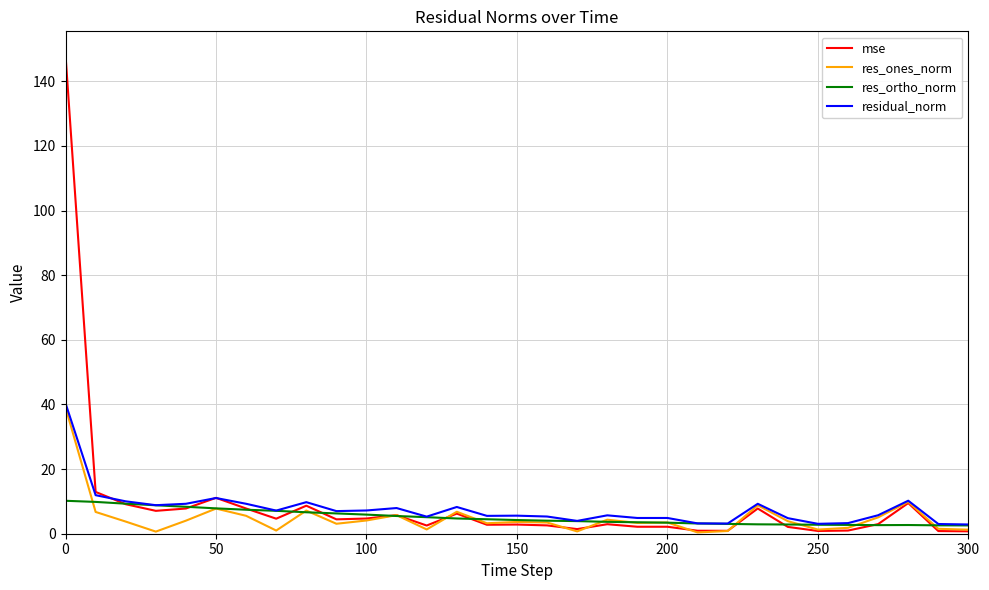

Which series has the largest range (max minus min)?

mse